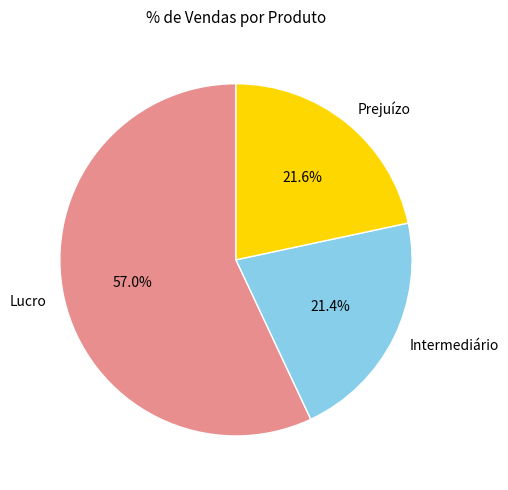

What percentage do Intermediário and Lucro together represent?

78.4%